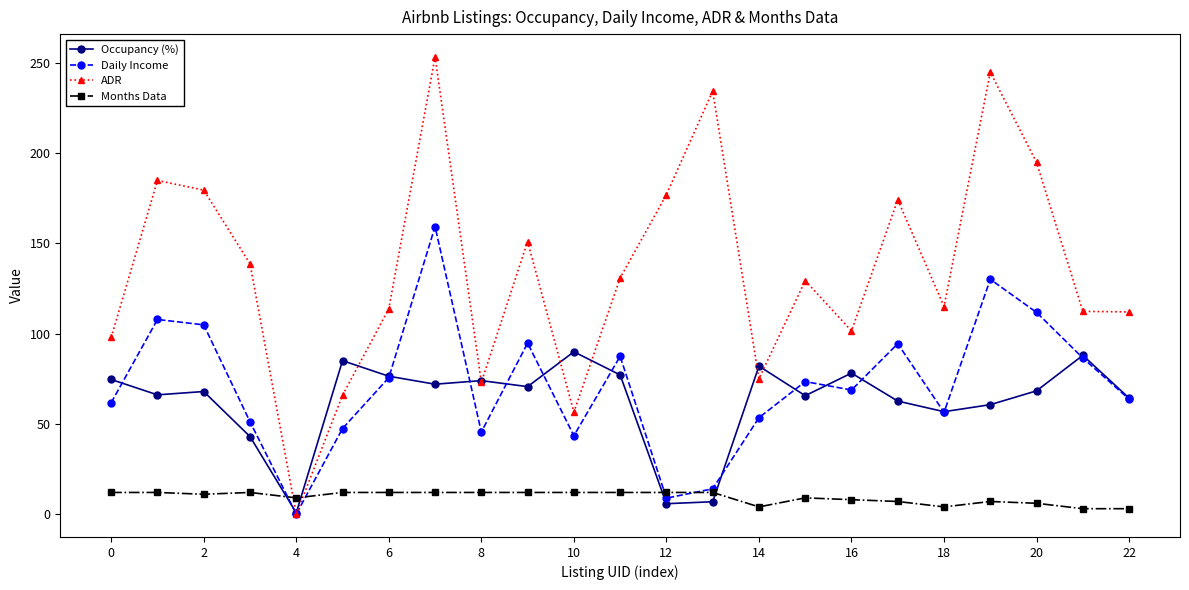

Which series has the widest spread of values?

ADR